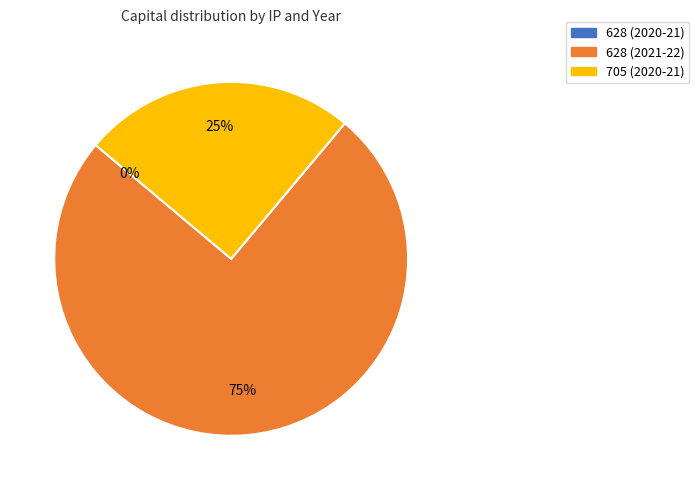

What is the largest slice in the pie chart?

628 (2021-22)